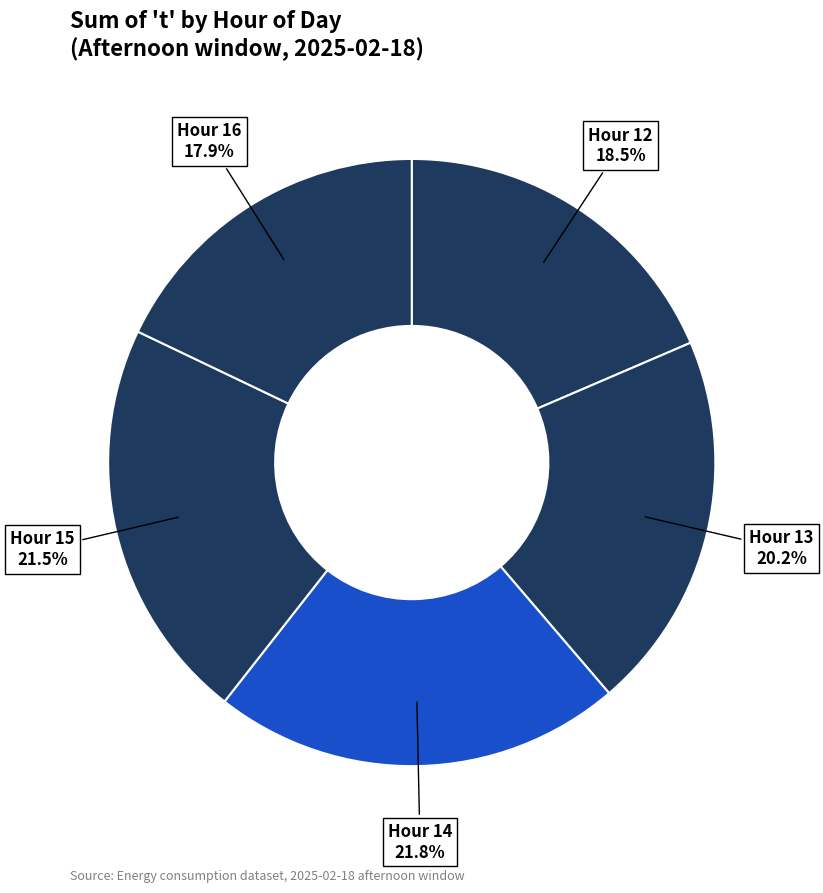

Is Hour 16 the majority of the pie?

No